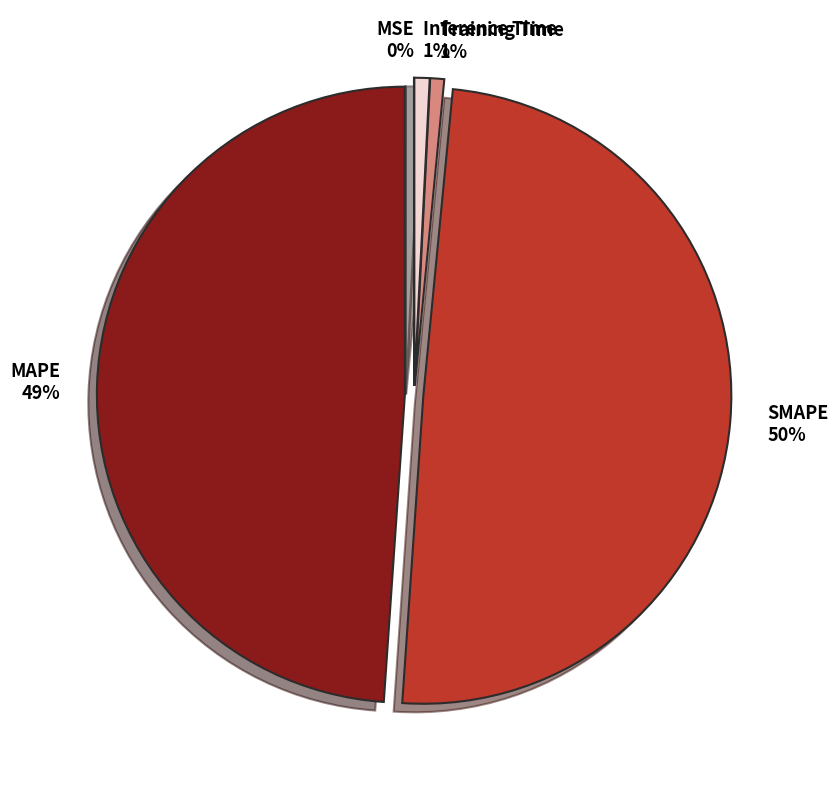

Between Training Time and SMAPE, which is larger?

SMAPE